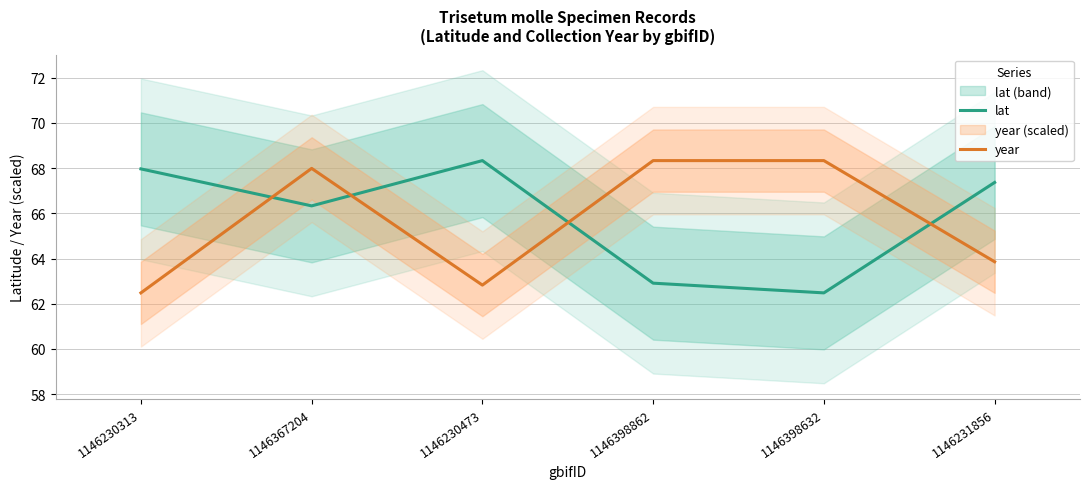

What value does the year series have at 1146230473?

62.8